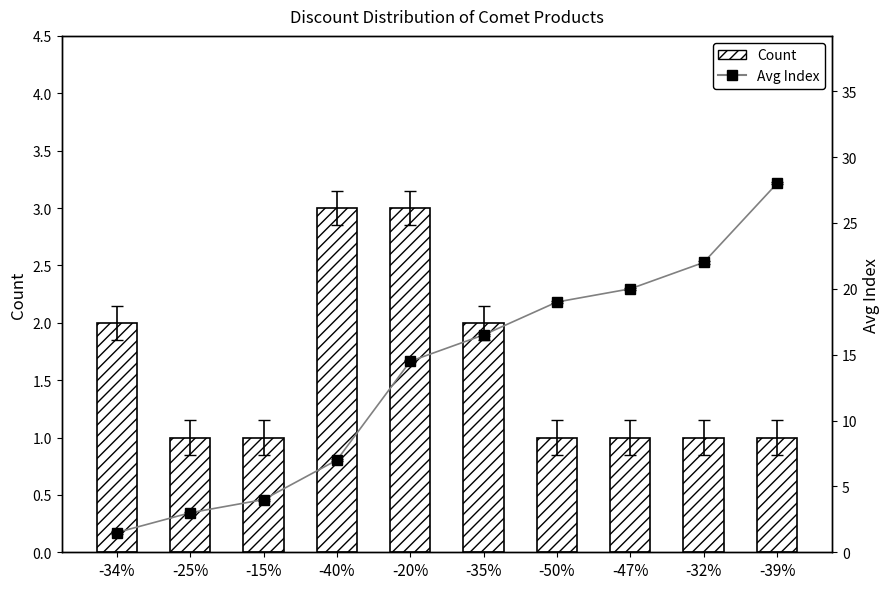

What is the minimum value for Avg Index?

1.5